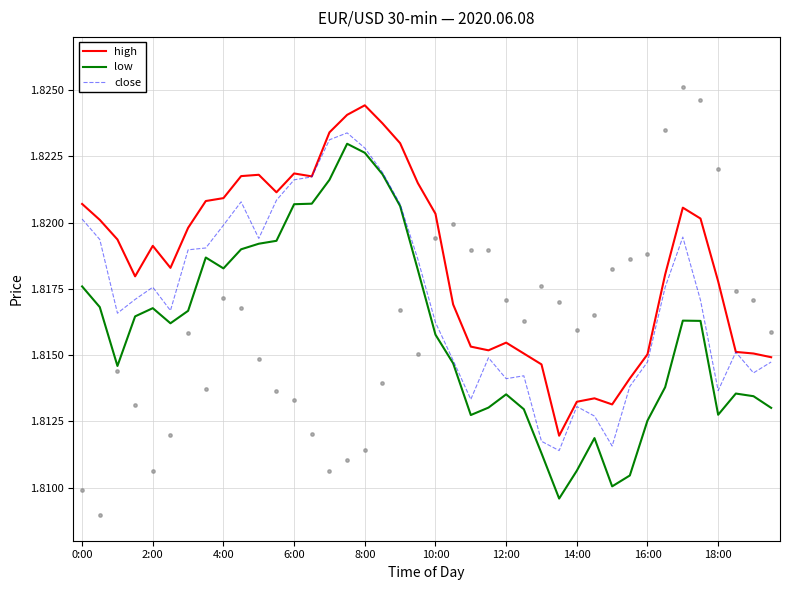

At which category is the sum across all series the highest?

15